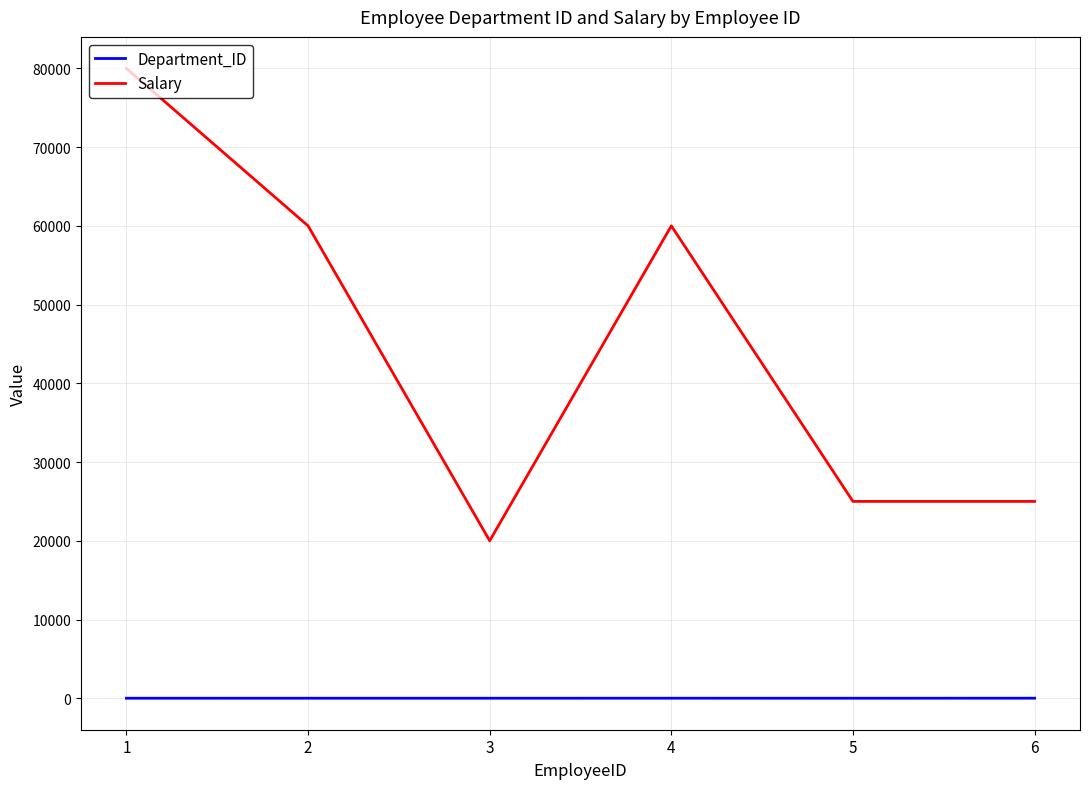

What is the highest value of the Salary series?

80000